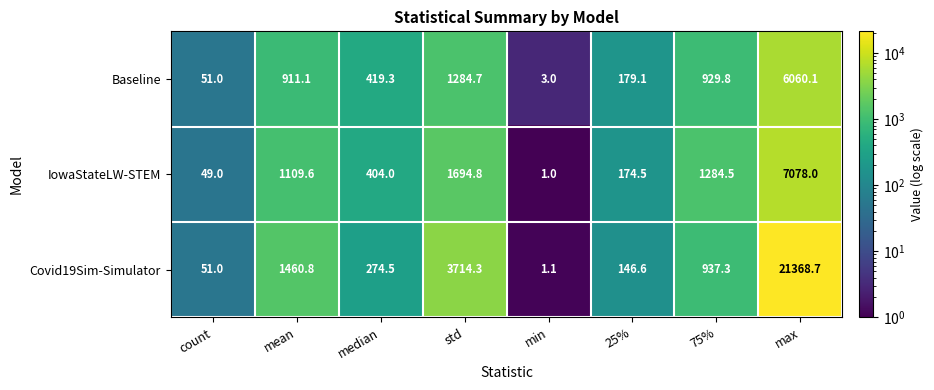

The value of Baseline at mean is 911.1. True or false?

True